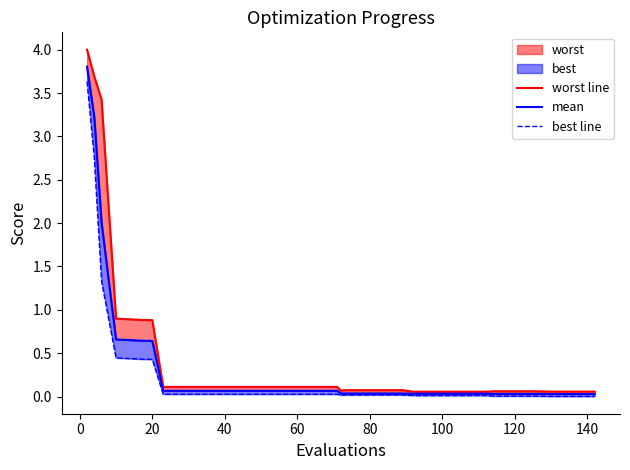

Reading right to left, extract all data points from this chart.

worst line: 0.1	0.1	0.1	0.1	0.1	0.1	0.1	0.1	0.1	0.1	0.1	0.1	0.1	0.1	0.1	0.1	0.1	0.1	0.1	0.1	0.1	0.1	0.1	0.1	0.1	0.1	0.1	0.1	0.1	0.1	0.1	0.1	0.1	0.9	0.9	0.9	0.9	3.4	3.7	4.0
mean: 0.0	0.0	0.0	0.0	0.0	0.0	0.0	0.0	0.0	0.0	0.0	0.0	0.0	0.0	0.0	0.0	0.0	0.0	0.0	0.0	0.1	0.1	0.1	0.1	0.1	0.1	0.1	0.1	0.1	0.1	0.1	0.1	0.1	0.6	0.6	0.7	0.7	2.0	3.2	3.8
best line: 0.0	0.0	0.0	0.0	0.0	0.0	0.0	0.0	0.0	0.0	0.0	0.0	0.0	0.0	0.0	0.0	0.0	0.0	0.0	0.0	0.0	0.0	0.0	0.0	0.0	0.0	0.0	0.0	0.0	0.0	0.0	0.0	0.0	0.4	0.4	0.4	0.4	1.3	2.8	3.6